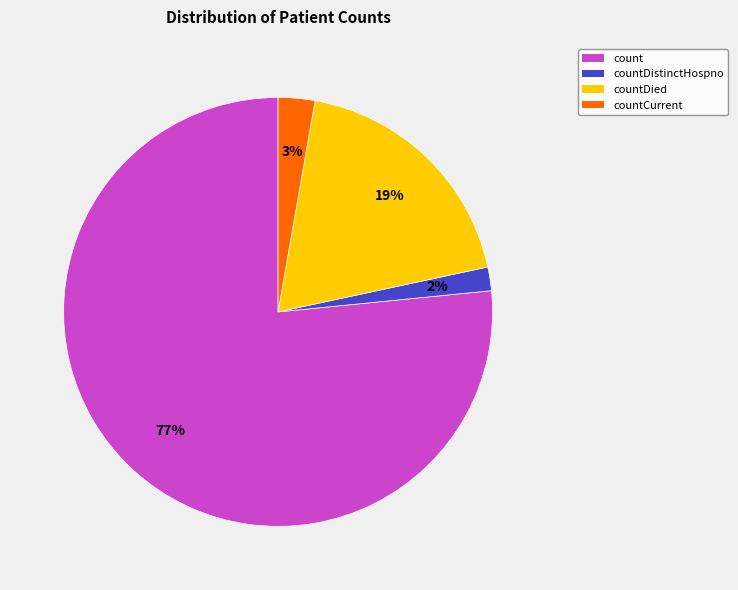

The count slice represents 82% of the pie. True or false?

False